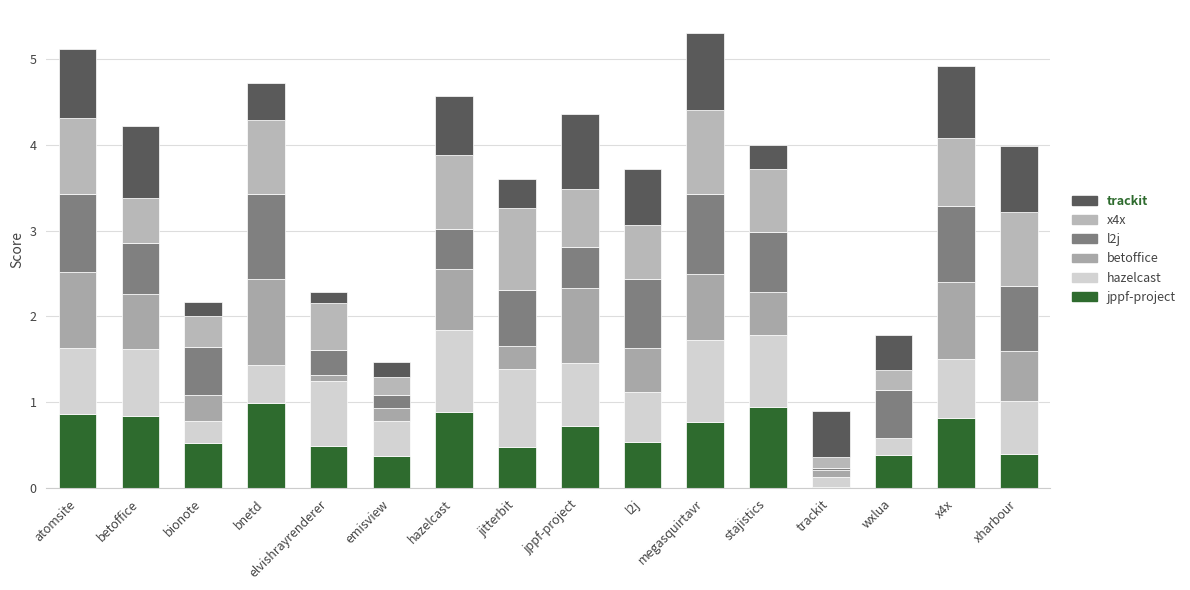

How many data points does each series have?

16